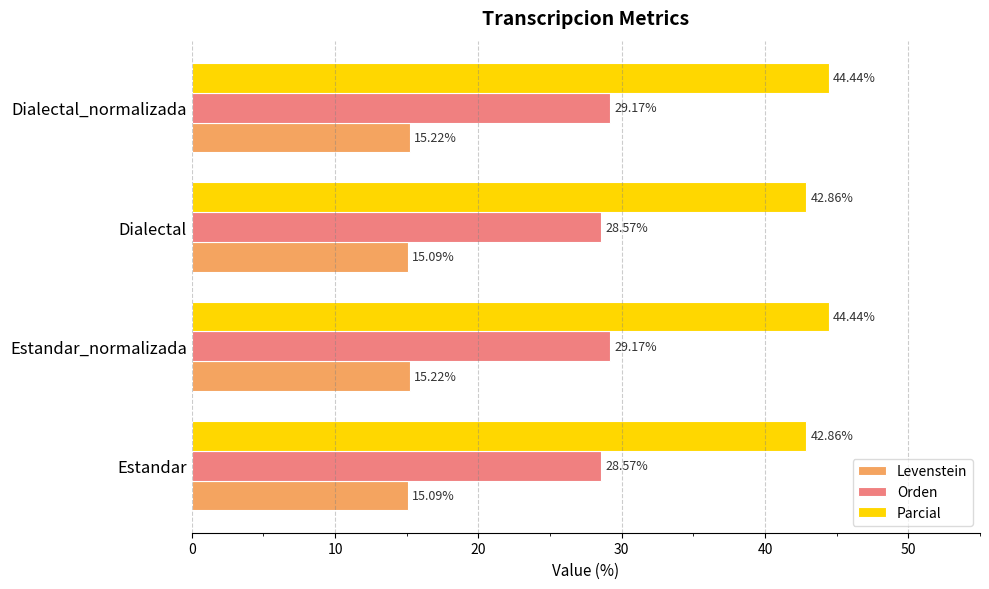

What is the difference between the highest and lowest values at Estandar_normalizada?

29.2